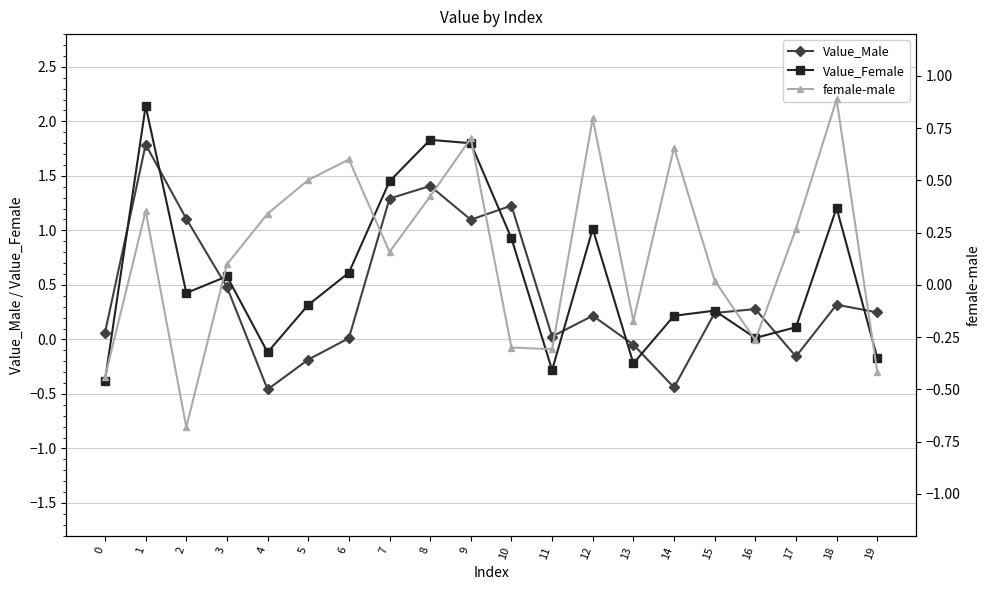

Where is the first local minimum for female-male?

2